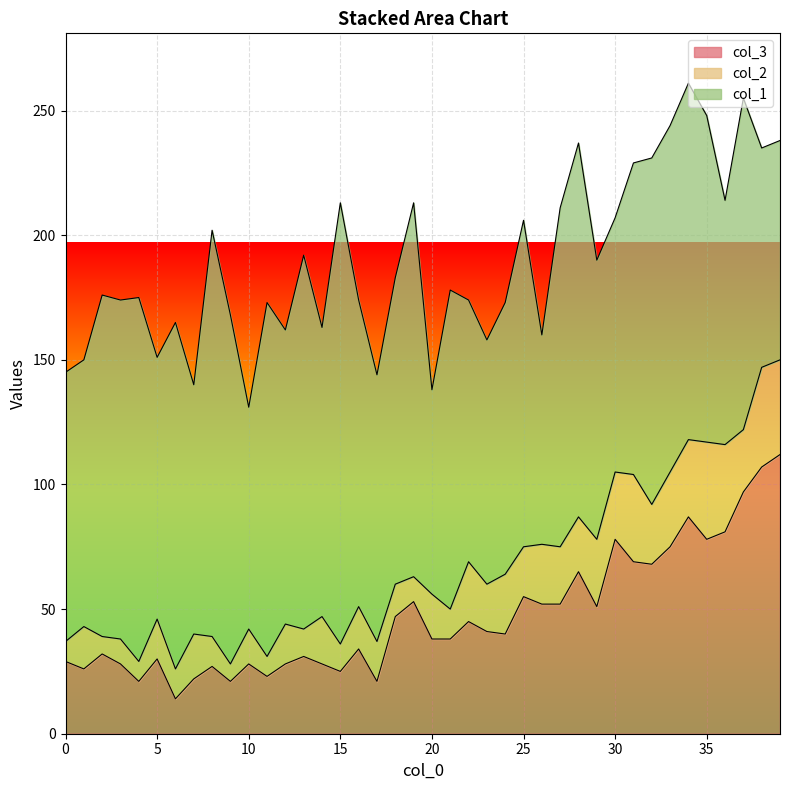

What is the lowest value of the col_1 series?

82